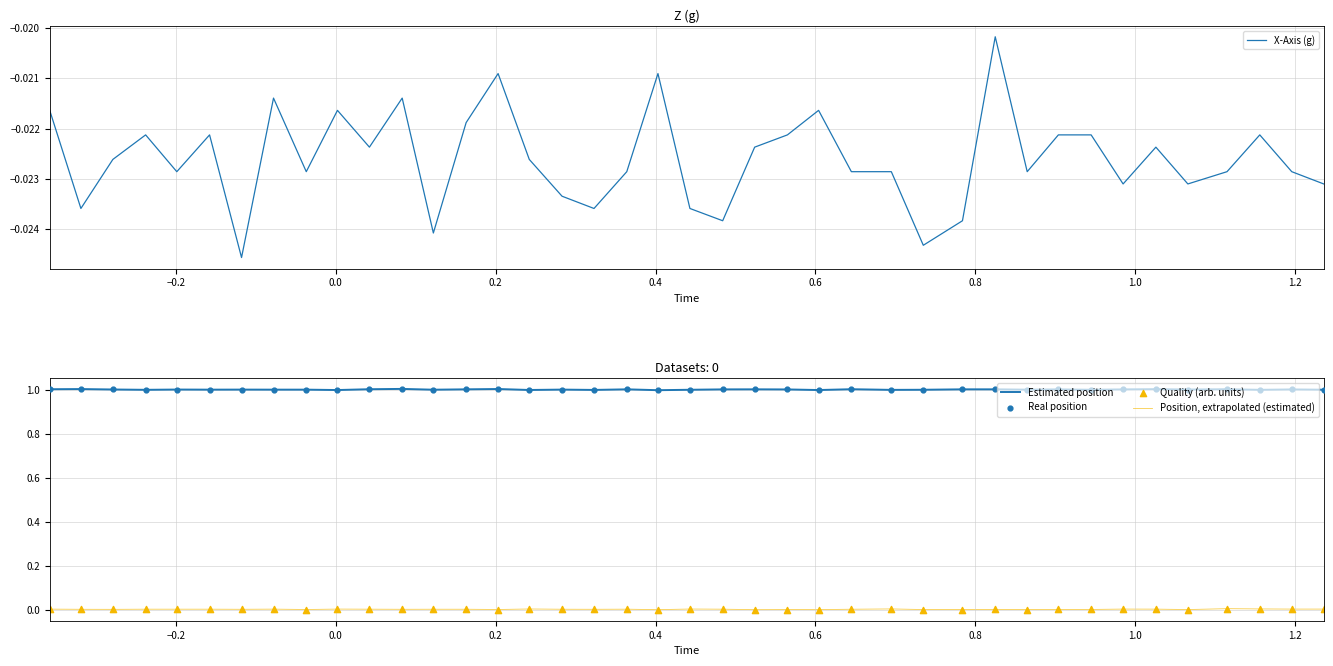

Which series has the widest spread of Y values?

Estimated position